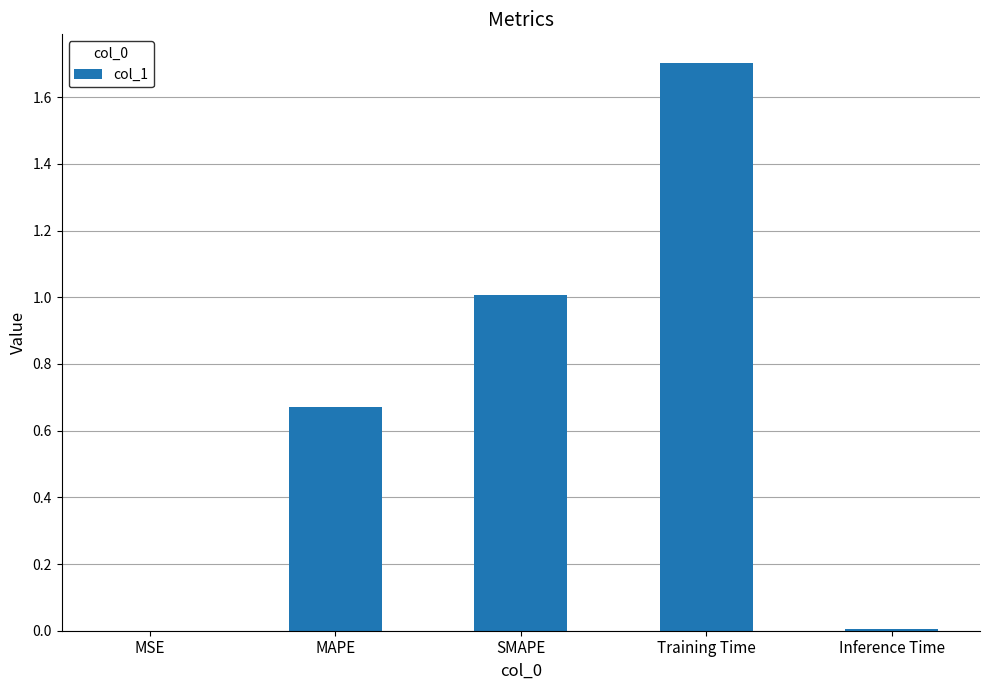

Is it true that the value at Inference Time is 0.0?

True